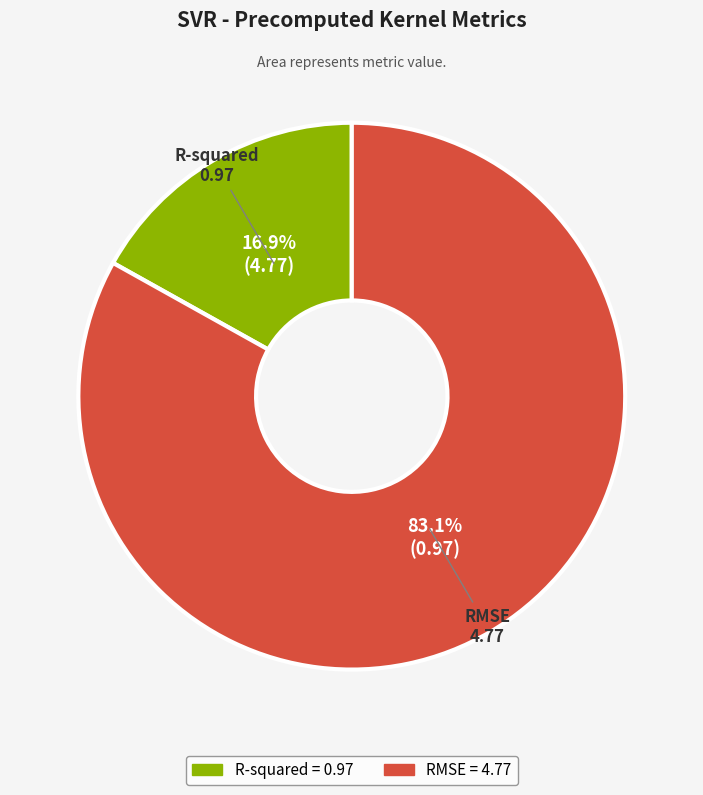

Which category has the biggest portion of the pie?

RMSE